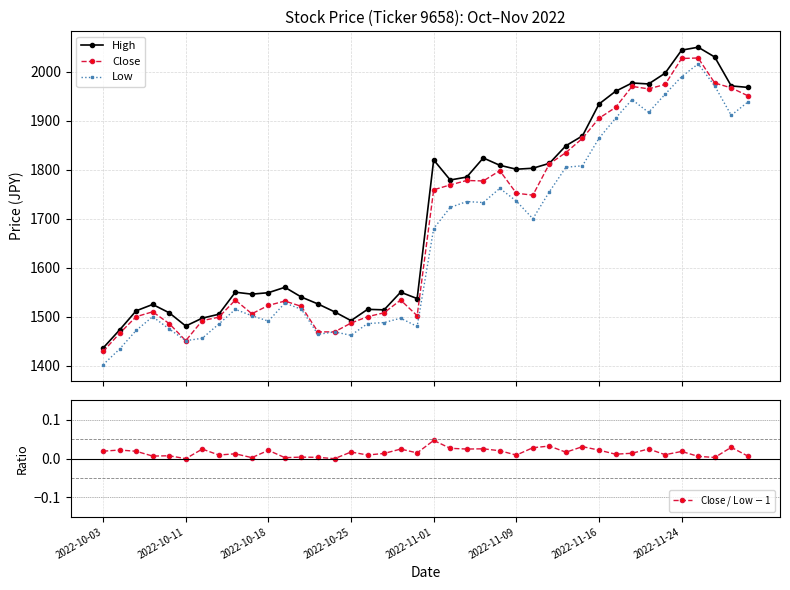

At which category is the sum across all series the highest?

36